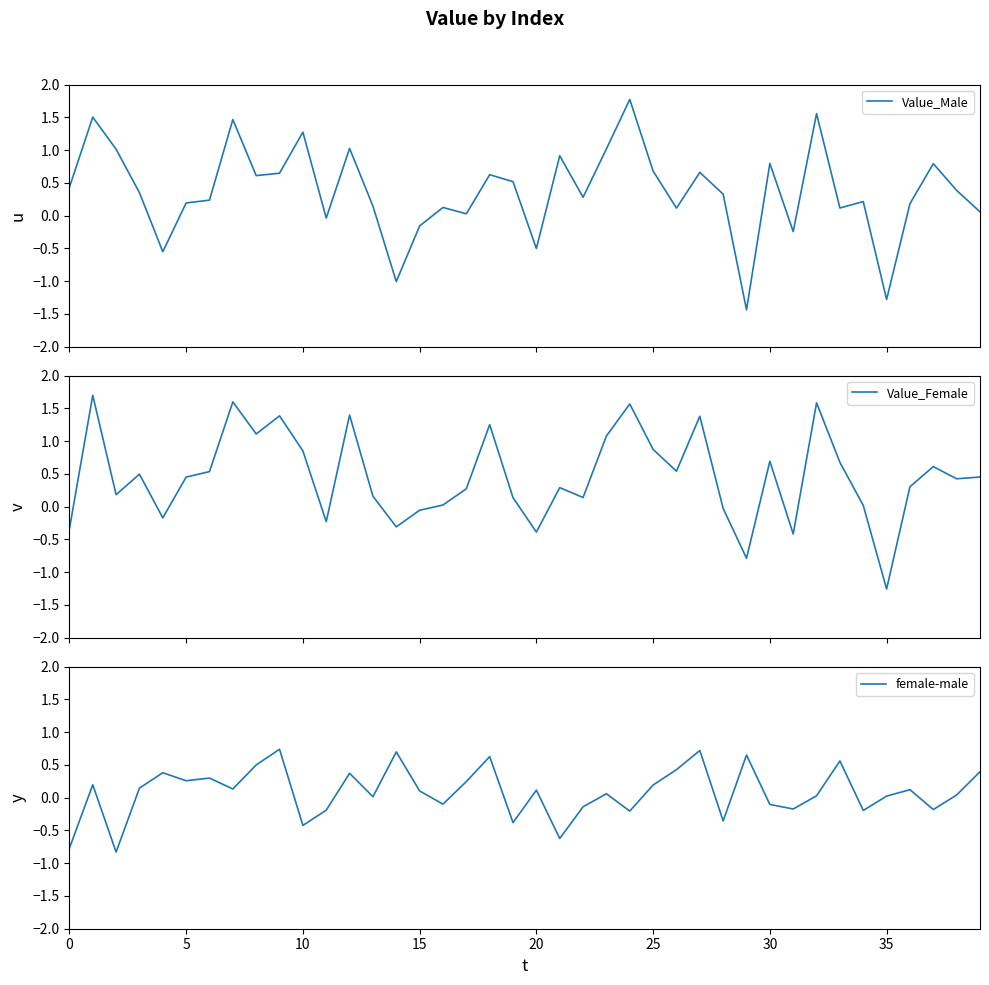

Where is Value_Female nearest to the value 0?

34